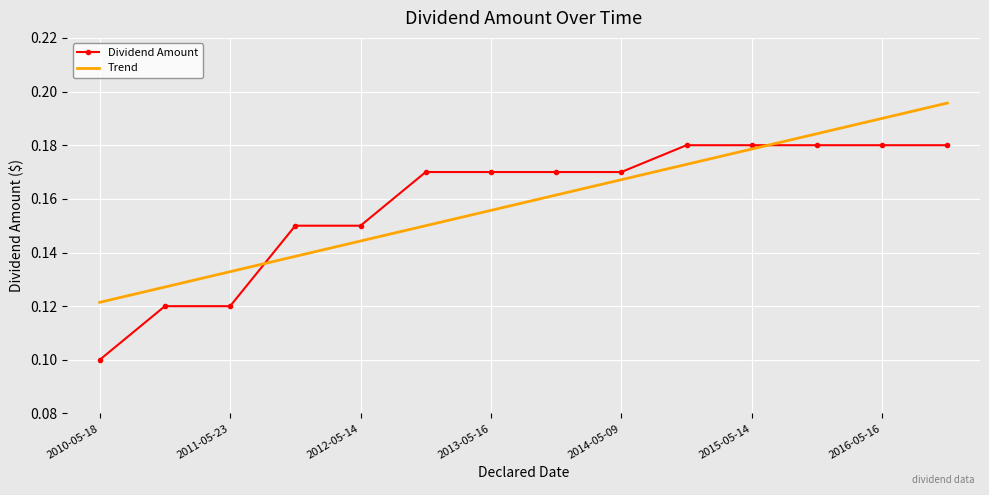

List the series in order of their peak value, lowest first.

Dividend Amount, Trend